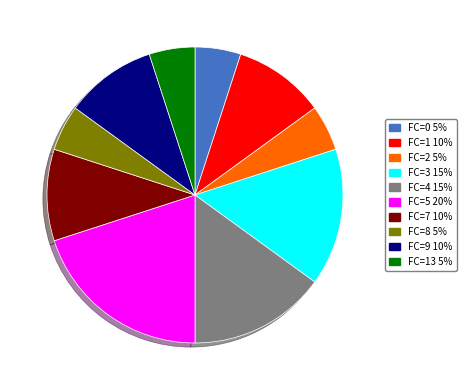

Between FC=5 20% and FC=8 5%, which is larger?

FC=5 20%